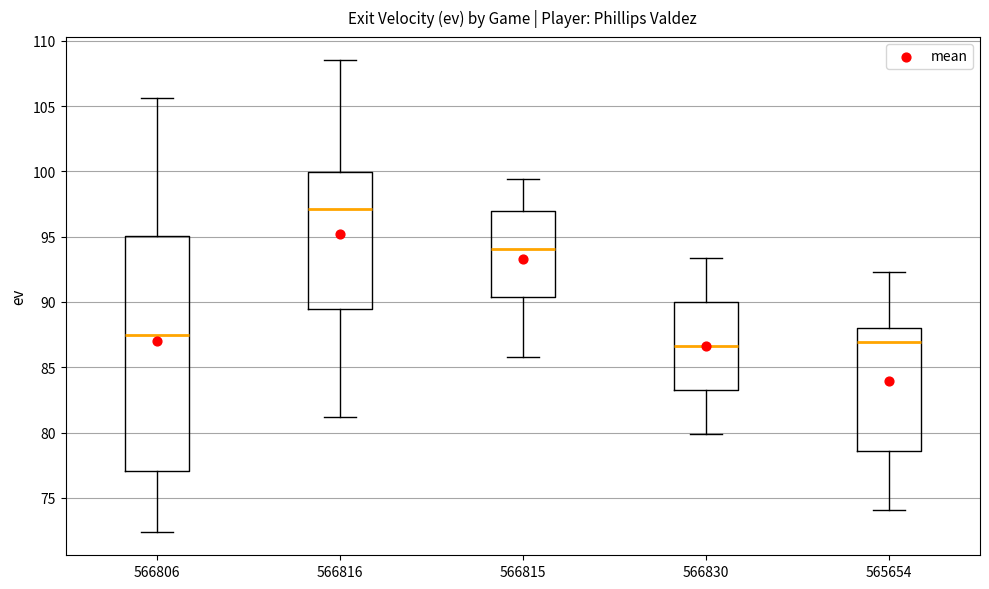

Which box's median line is the highest?

566816